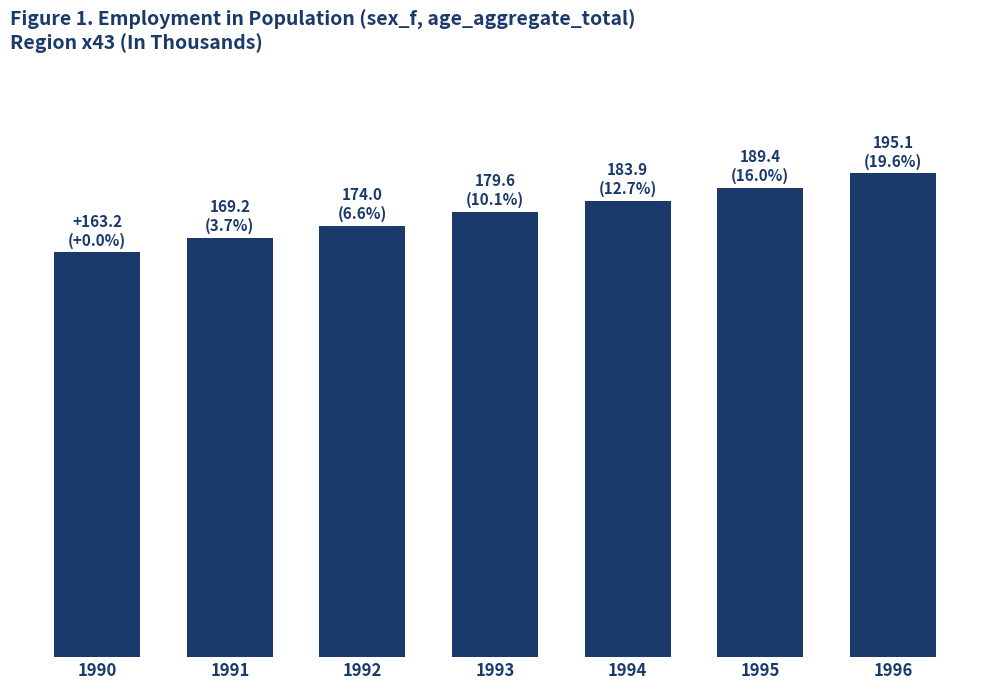

Are the bars horizontal?

No